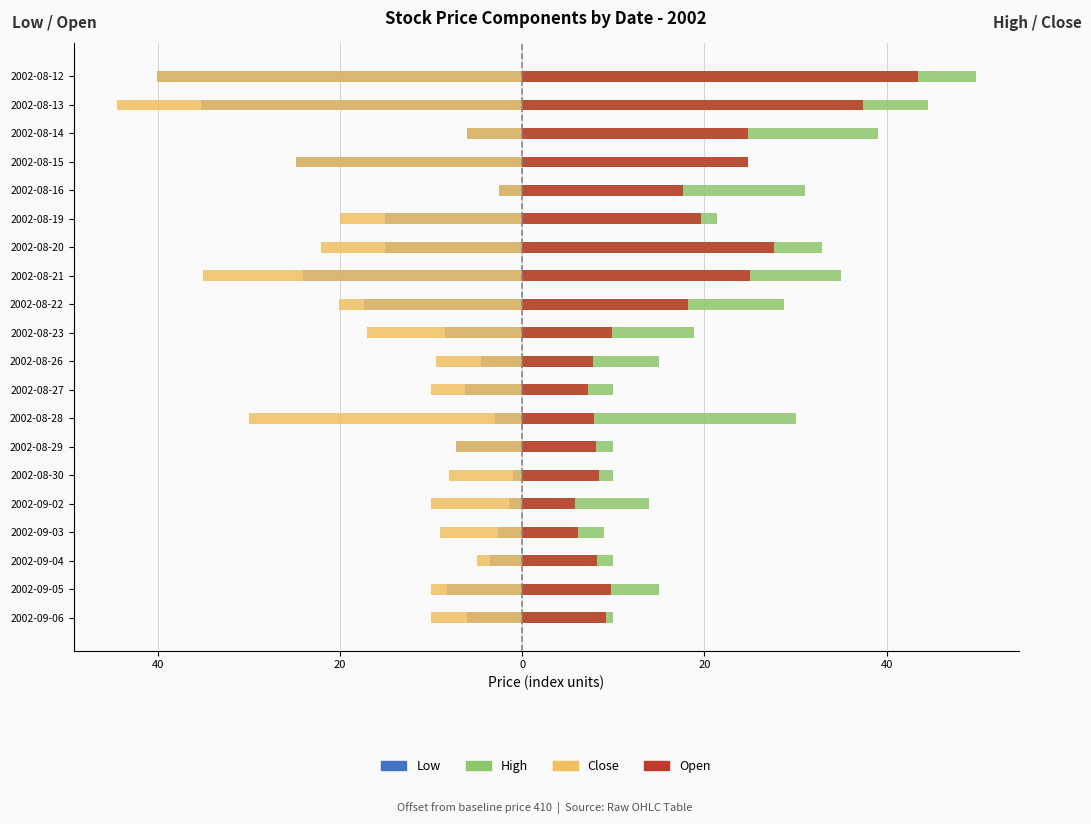

What is the sum of all Low values?

-232.5